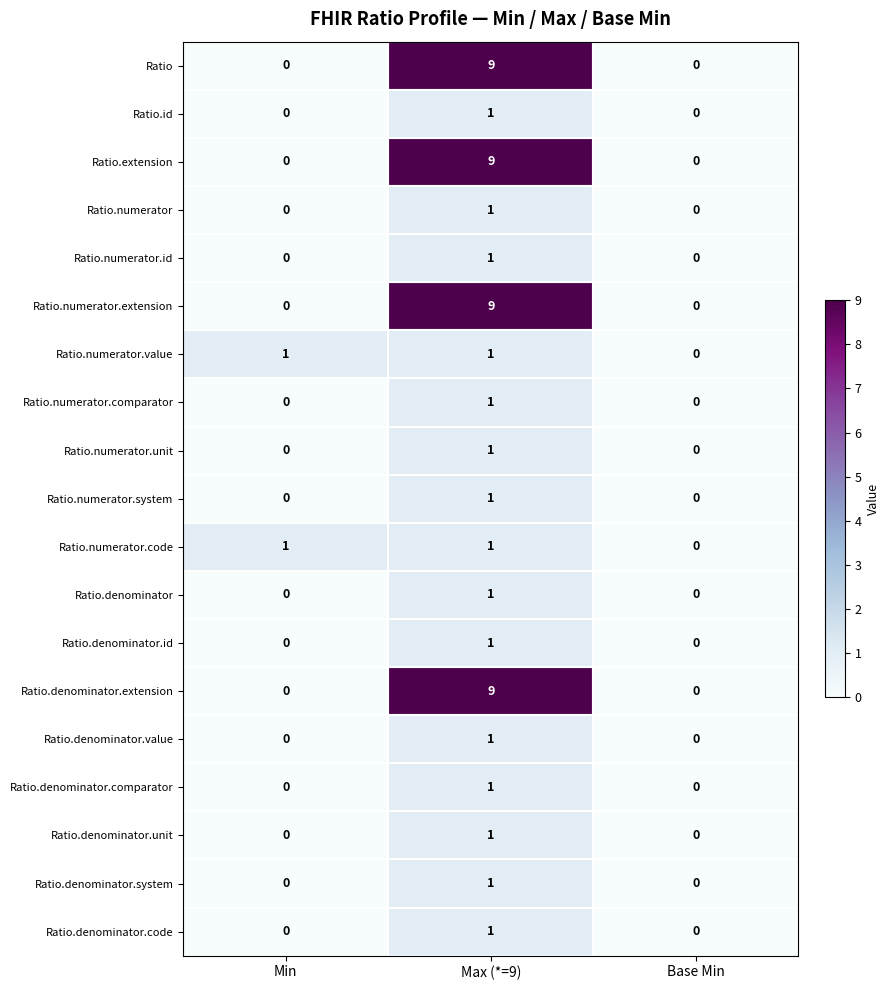

What is the total value across all series at Max (*=9)?

51